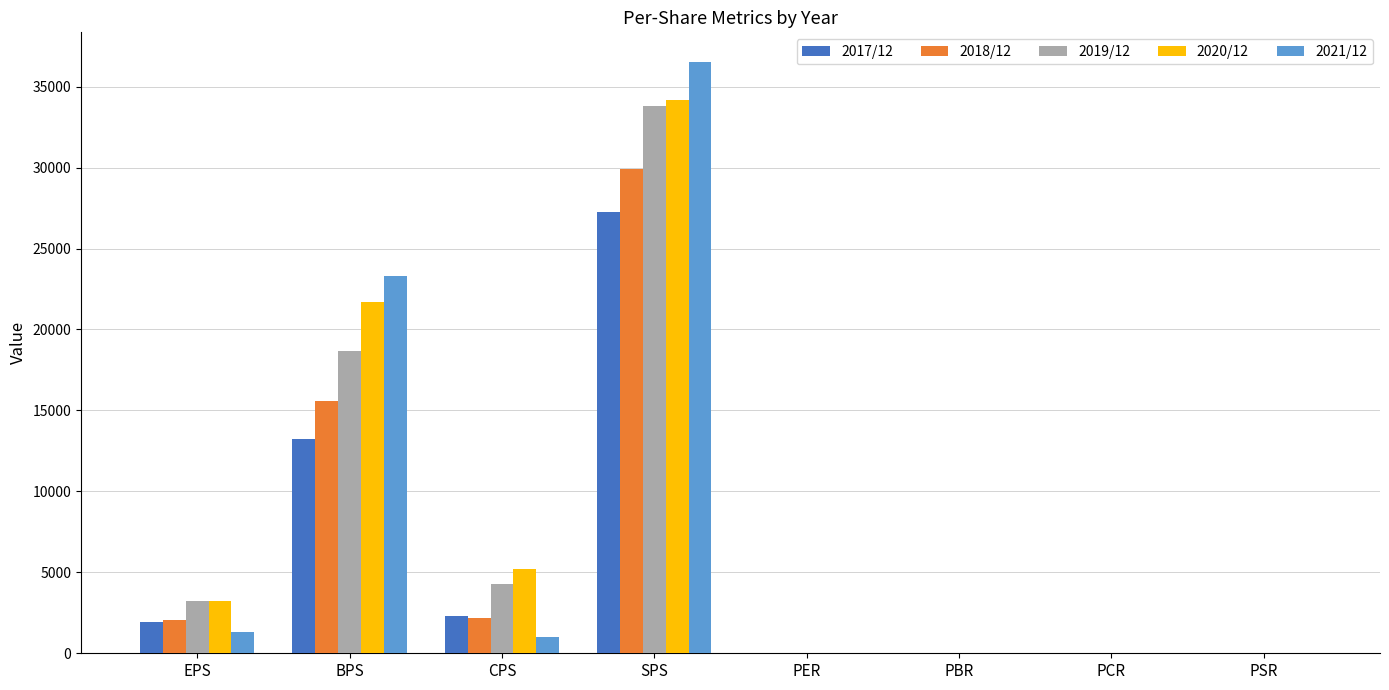

True or false: 2021/12 has a value of 36528.0 at SPS.

True